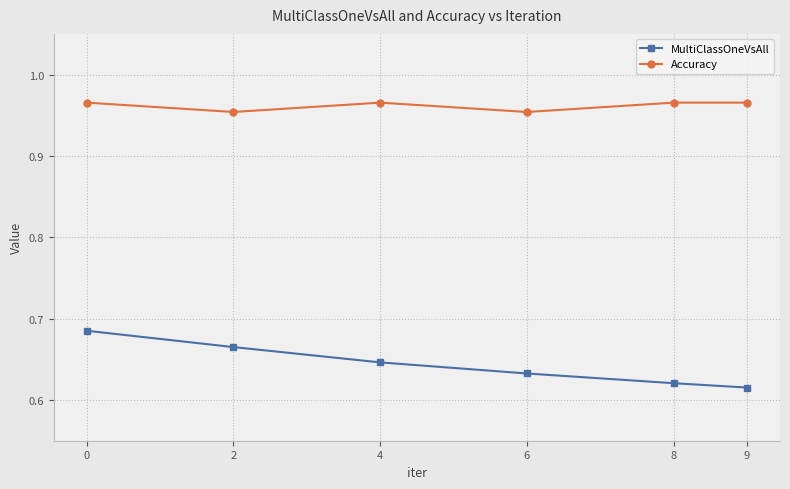

True or false: Accuracy and MultiClassOneVsAll cross at least once.

False